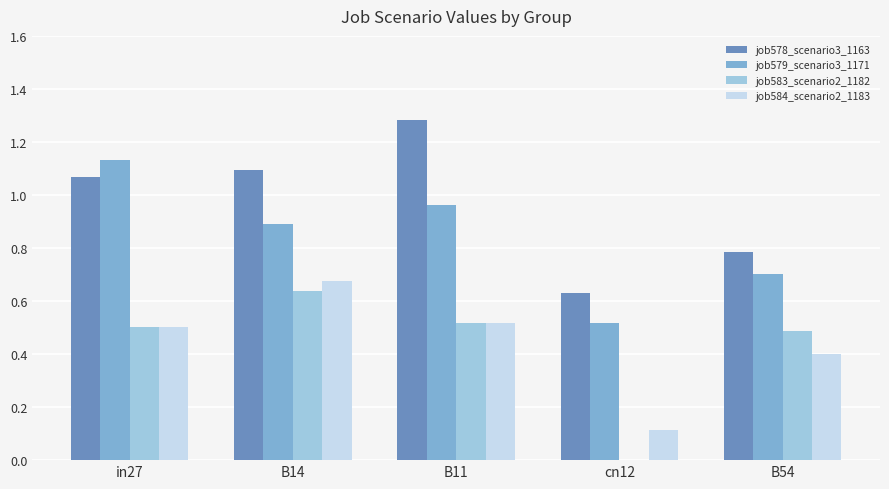

The job578_scenario3_1163 series shows 0.4 at cn12. True or false?

False